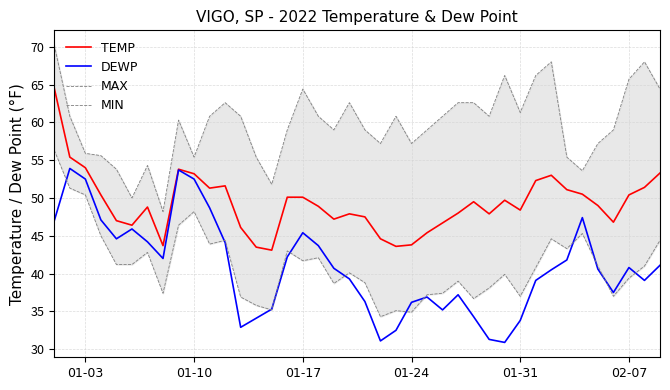

How many data points in MIN are above 41?

18